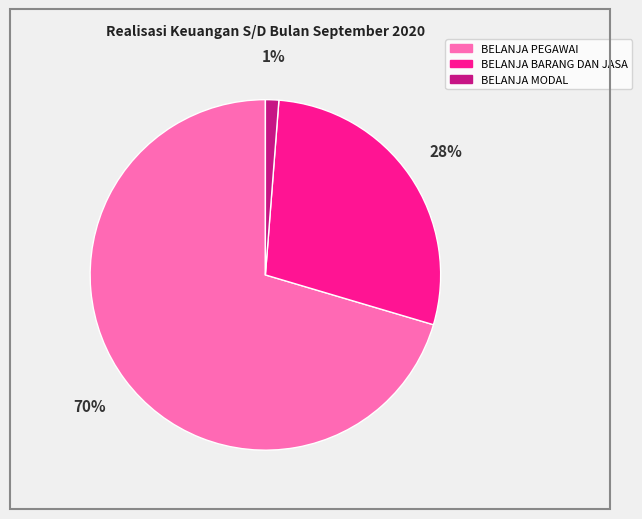

Rank the categories by value from lowest to highest.

BELANJA MODAL, BELANJA BARANG DAN JASA, BELANJA PEGAWAI